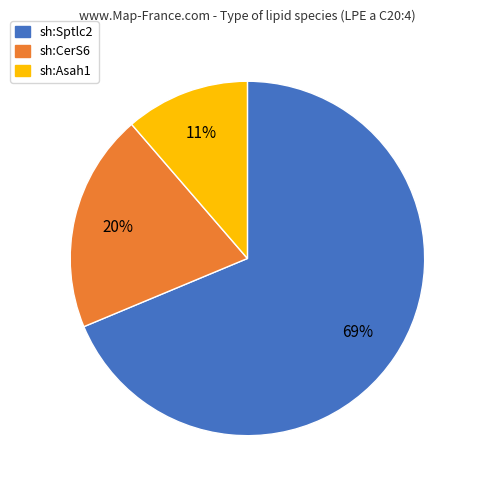

Does sh:Sptlc2 represent more than half of the total?

Yes